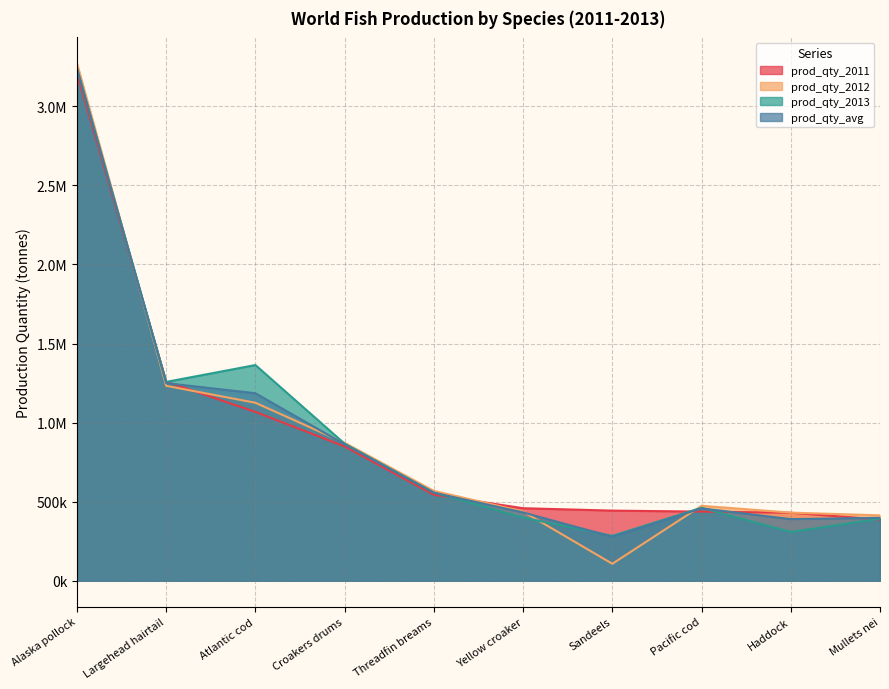

List the series in order of their overall mean, lowest first.

prod_qty_2012, prod_qty_avg, prod_qty_2011, prod_qty_2013